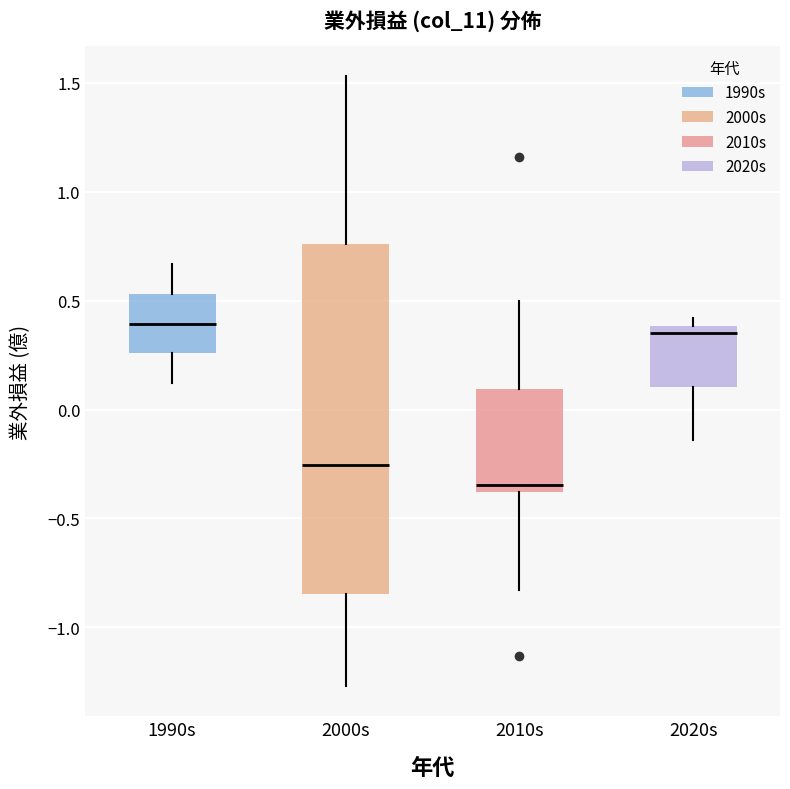

Comparing the boxes themselves (not the whiskers), which one is the tallest?

2000s